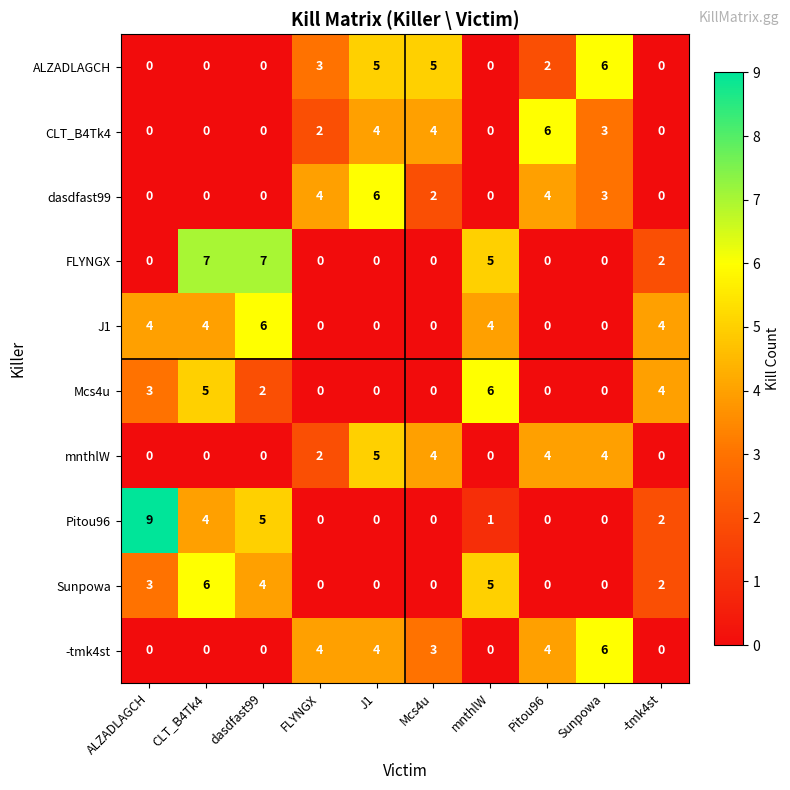

What is the difference between the second highest and second lowest values in the dasdfast99 series?

4